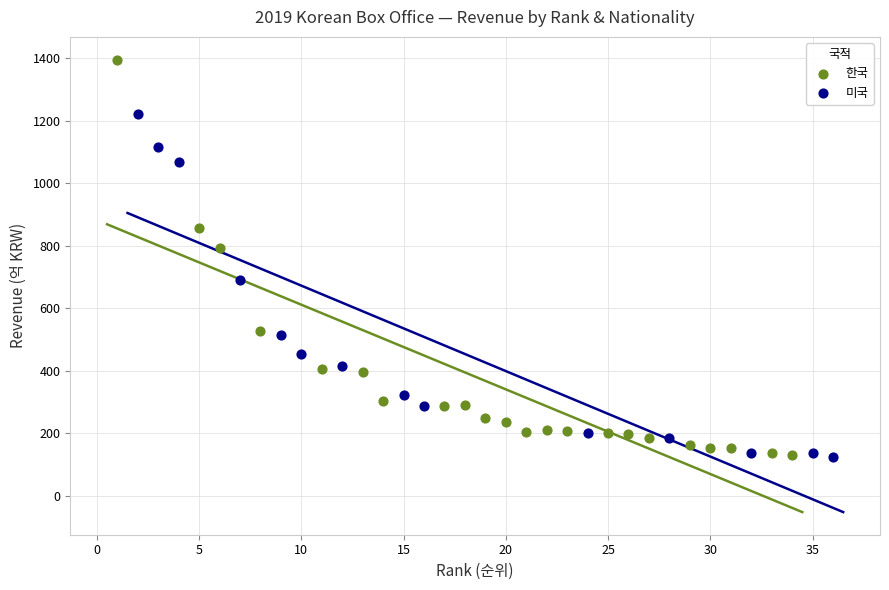

Which series has the widest spread of Y values?

한국